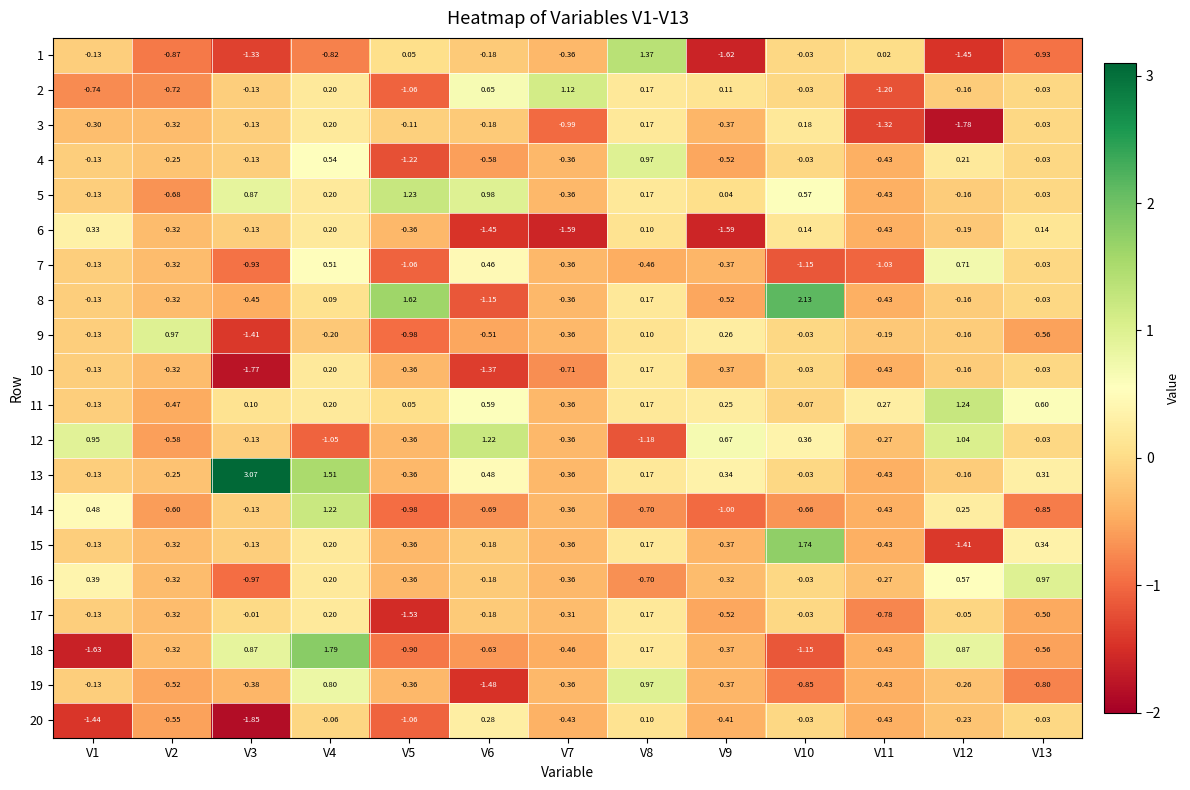

Which has a higher value, V1 or V10?

V10